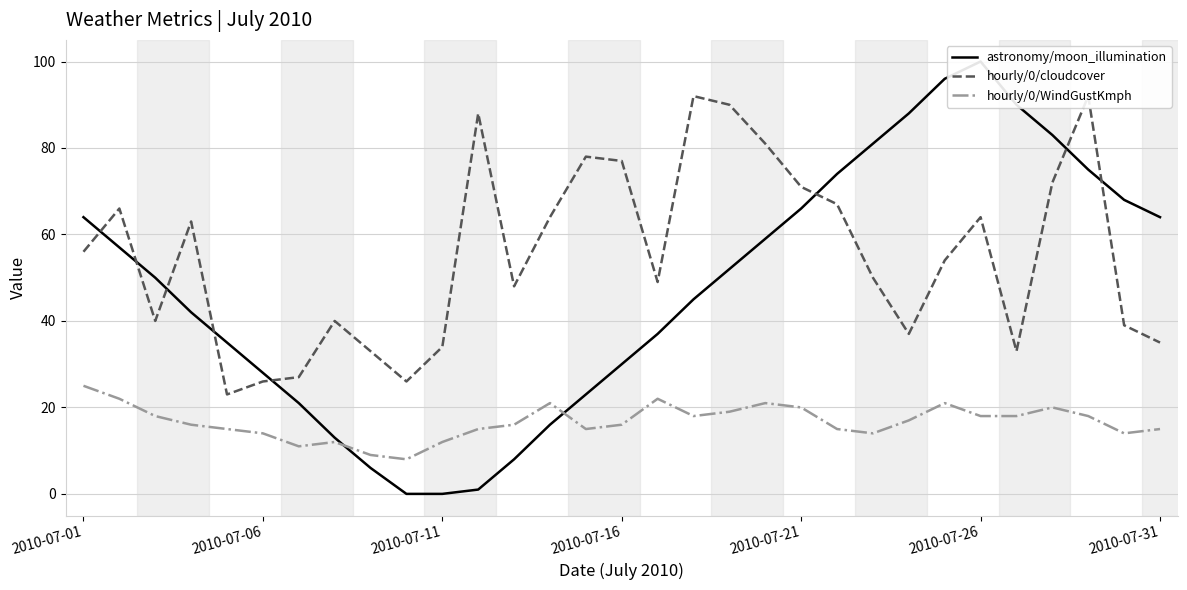

Is this an area chart (filled region under the line)?

No